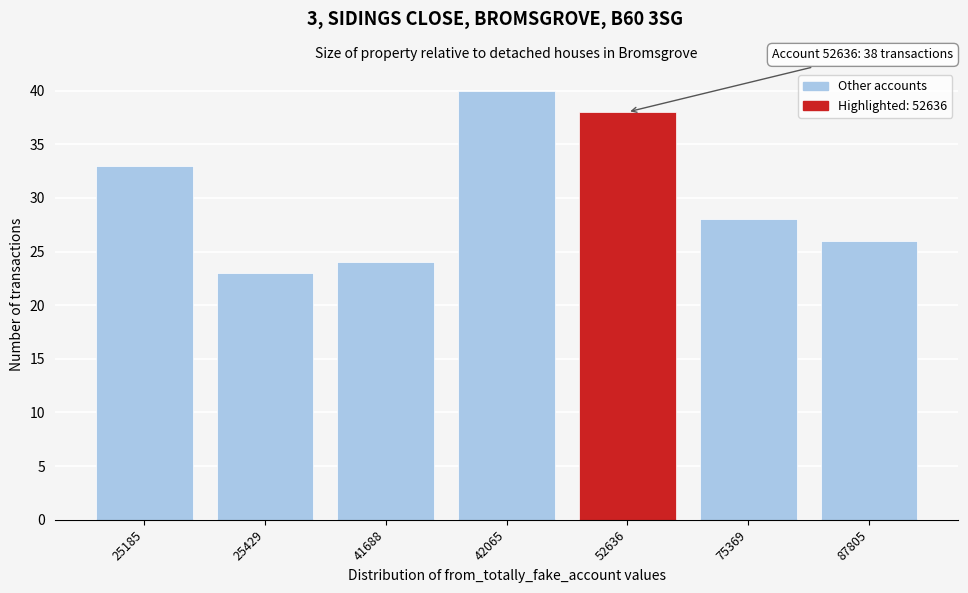

Reading right to left, what are all the values shown in this chart?

87805=26	75369=28	52636=38	42065=40	41688=24	25429=23	25185=33